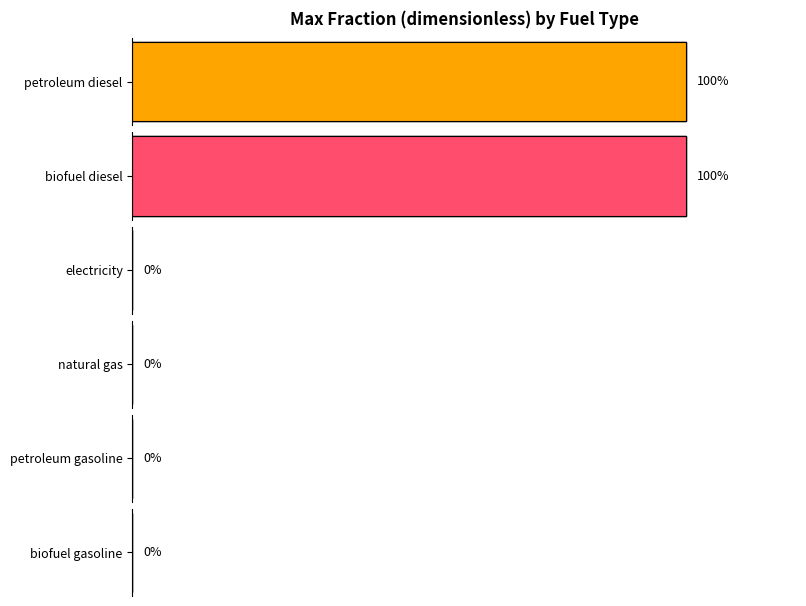

What is the total value across all series at 2020?

2